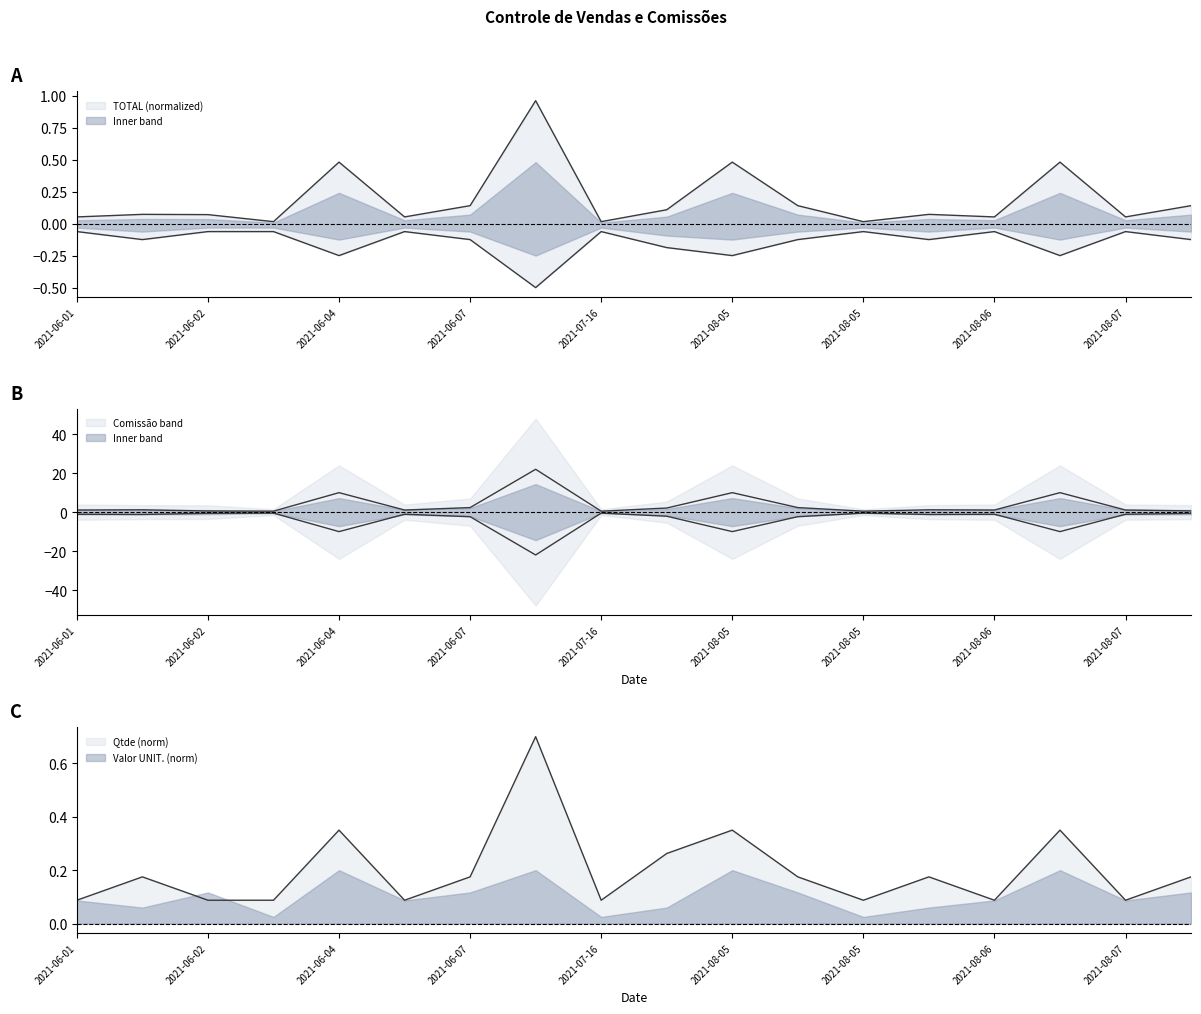

What is the difference between the maximum and second lowest values in the Valor Comissão series?

21.5